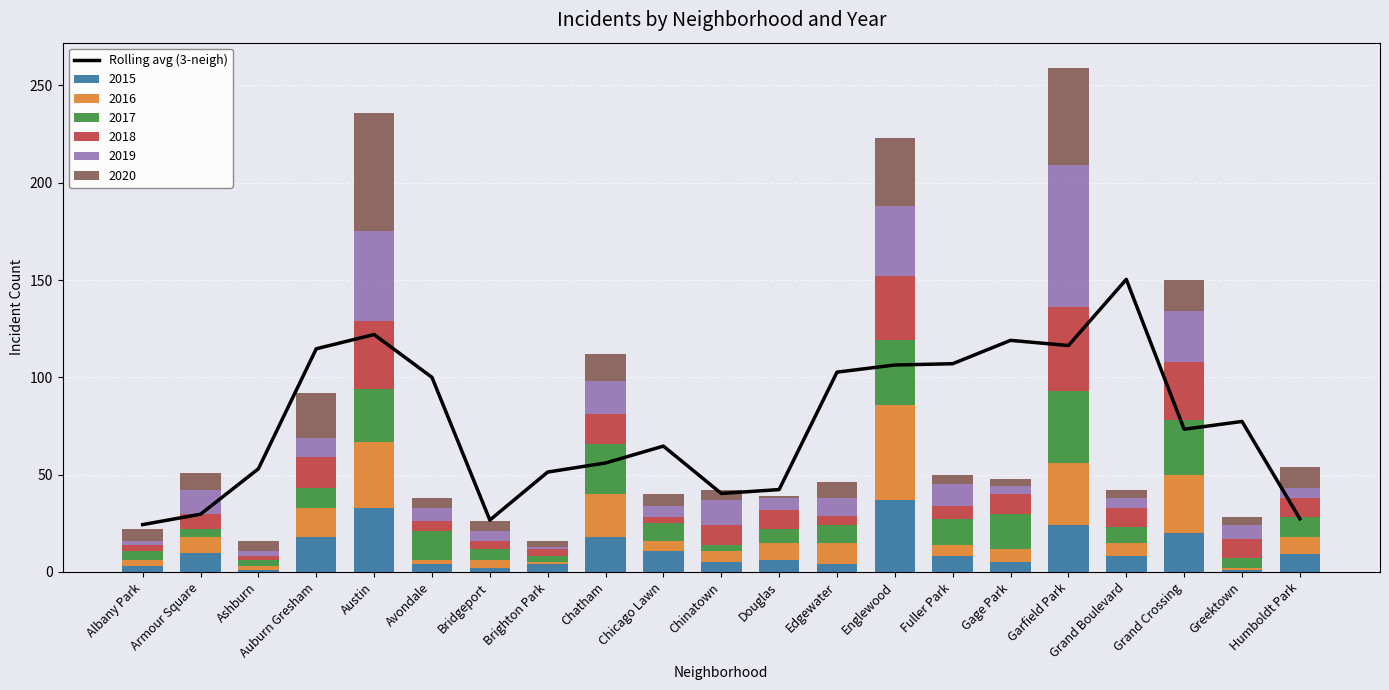

Reading left to right, what are all the values shown in this chart?

Albany Park=24.3	Armour Square=29.7	Ashburn=53.0	Auburn Gresham=114.7	Austin=122.0	Avondale=100.0	Bridgeport=26.7	Brighton Park=51.3	Chatham=56.0	Chicago Lawn=64.7	Chinatown=40.3	Douglas=42.3	Edgewater=102.7	Englewood=106.3	Fuller Park=107.0	Gage Park=119.0	Garfield Park=116.3	Grand Boulevard=150.3	Grand Crossing=73.3	Greektown=77.3	Humboldt Park=27.3